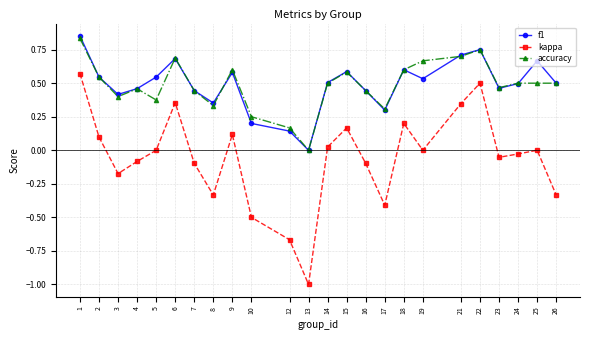

How many lines are shown in the chart?

3